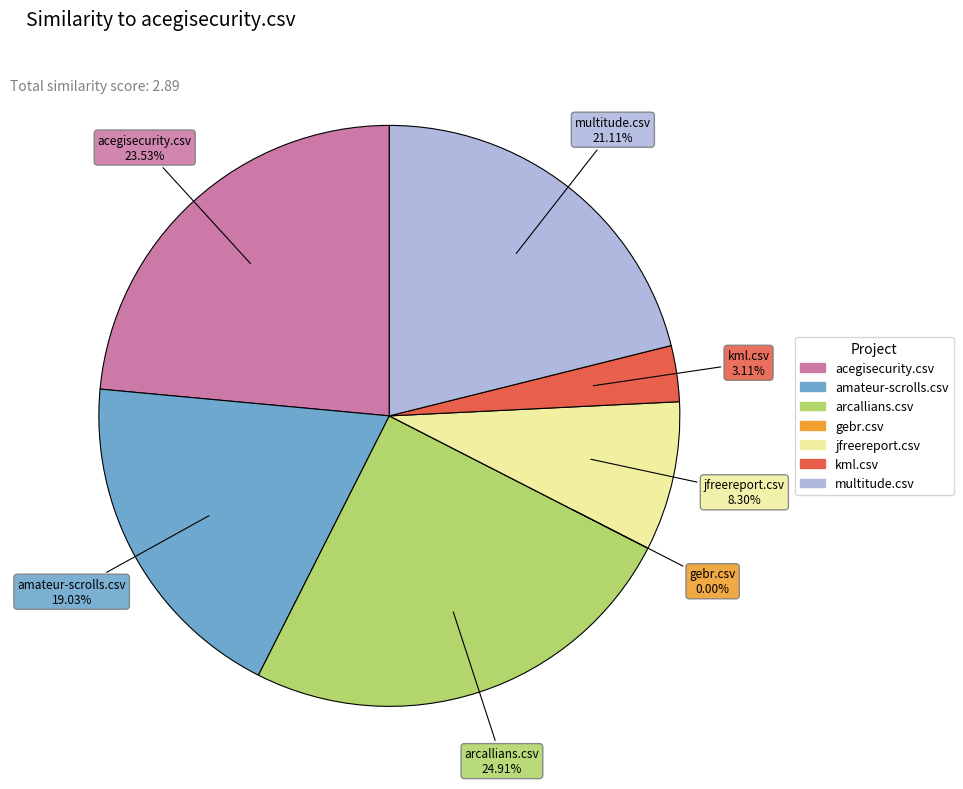

Count the number of slices in the pie.

7